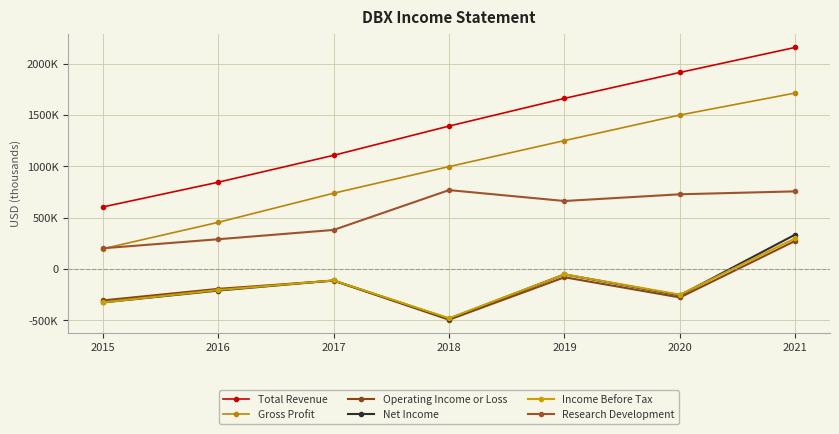

At which category is the sum across all series the highest?

2021